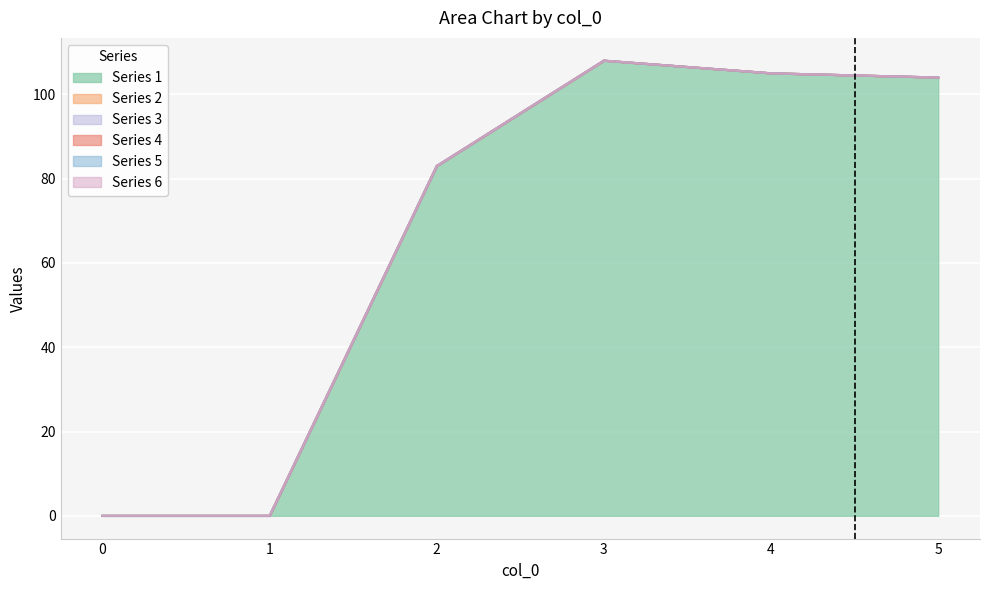

Is it true that 2 equals 0 at 5?

True